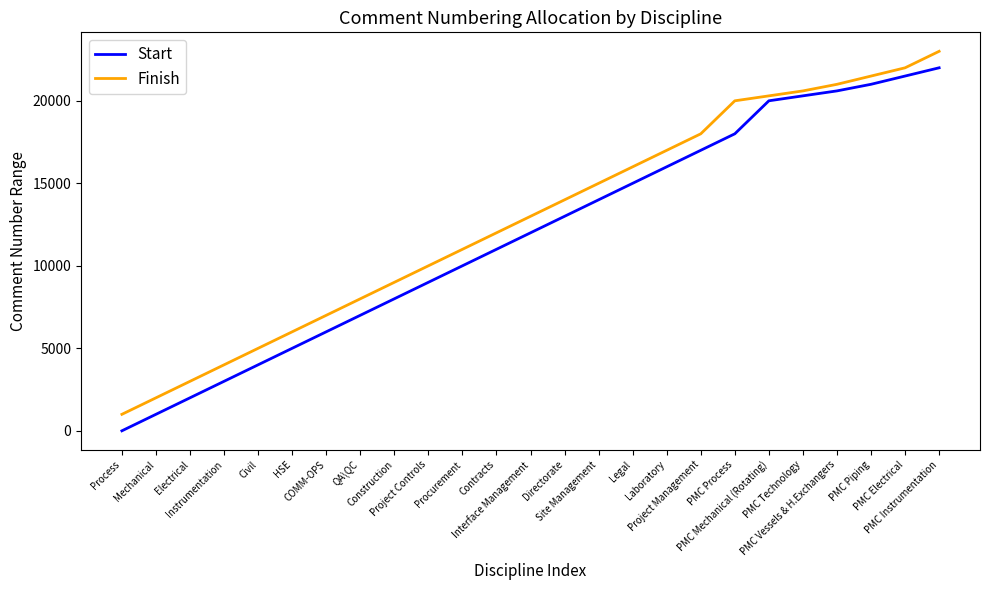

What is the minimum value for Finish?

1000